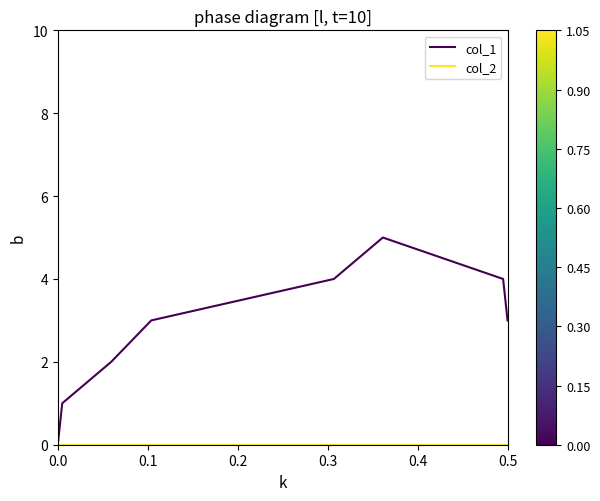

Which series has the largest total across all categories?

col_1